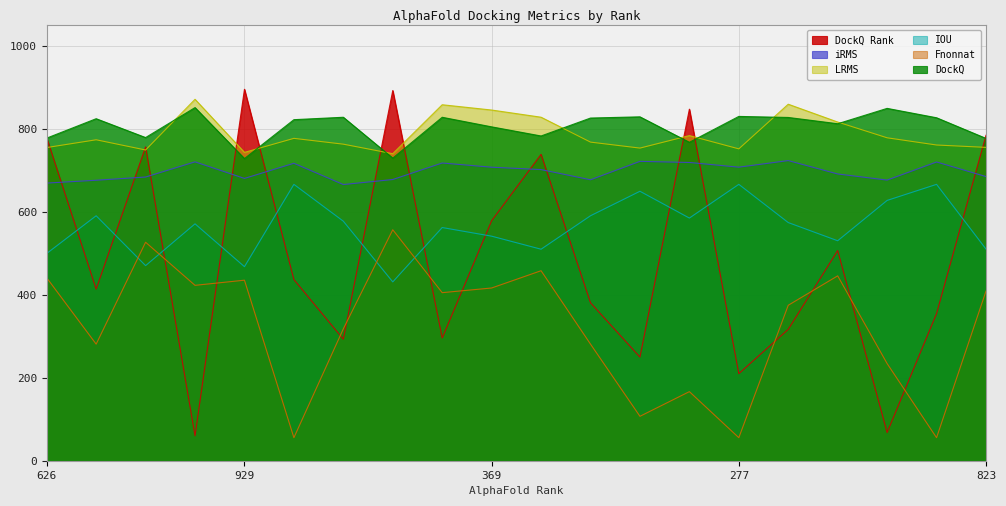

Between 837 and 738, which series saw the biggest shift?

DockQ Rank